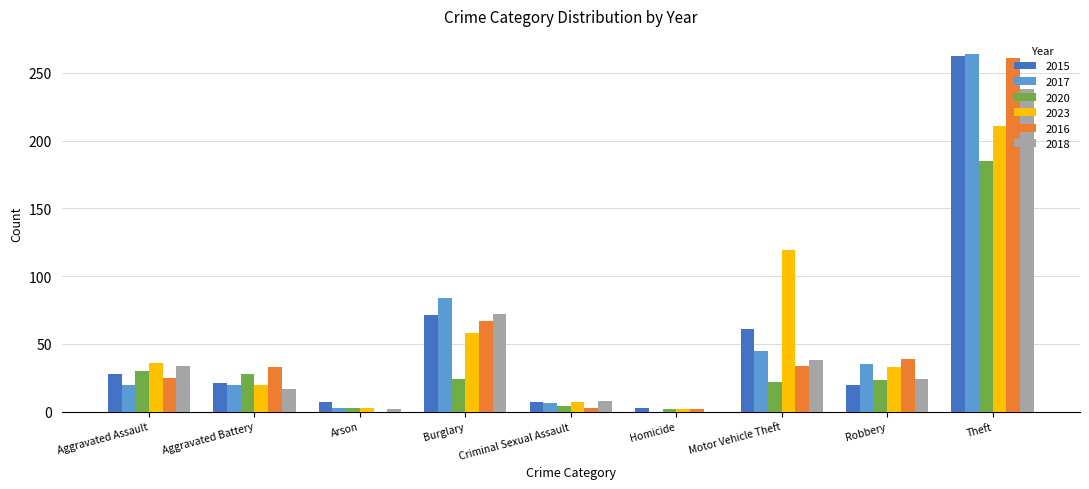

What is the highest value of the 2015 series?

262